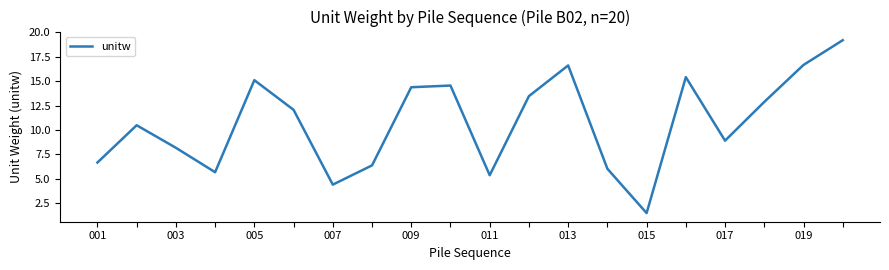

What is the difference between the maximum and minimum values?

17.7